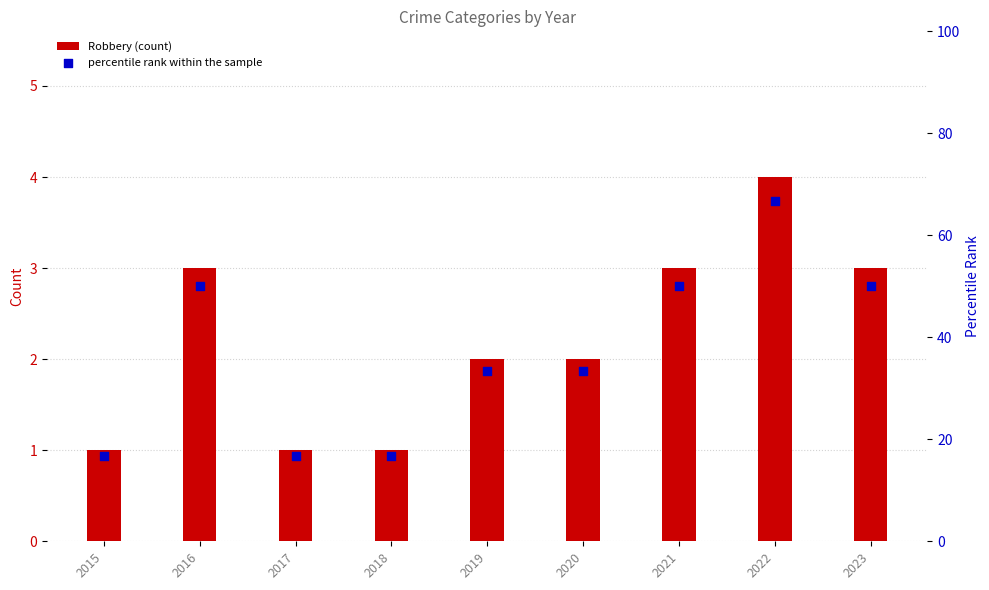

Which series has the largest Y range (max minus min)?

percentile rank within the sample